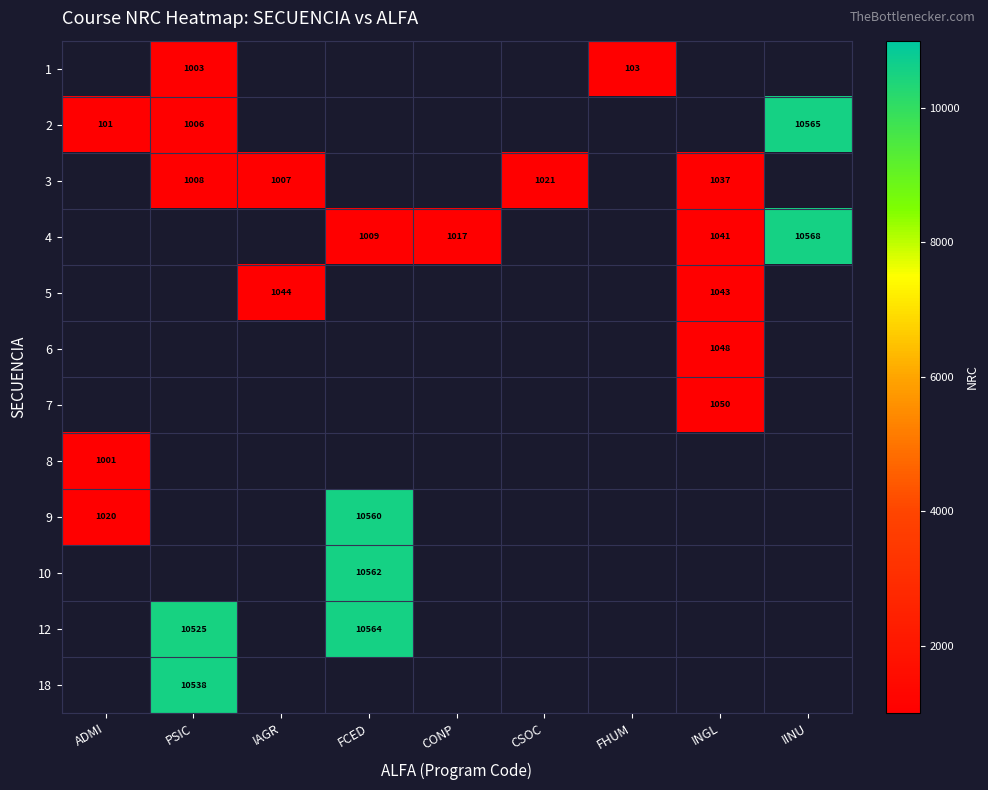

How many categories are shown in the chart?

9